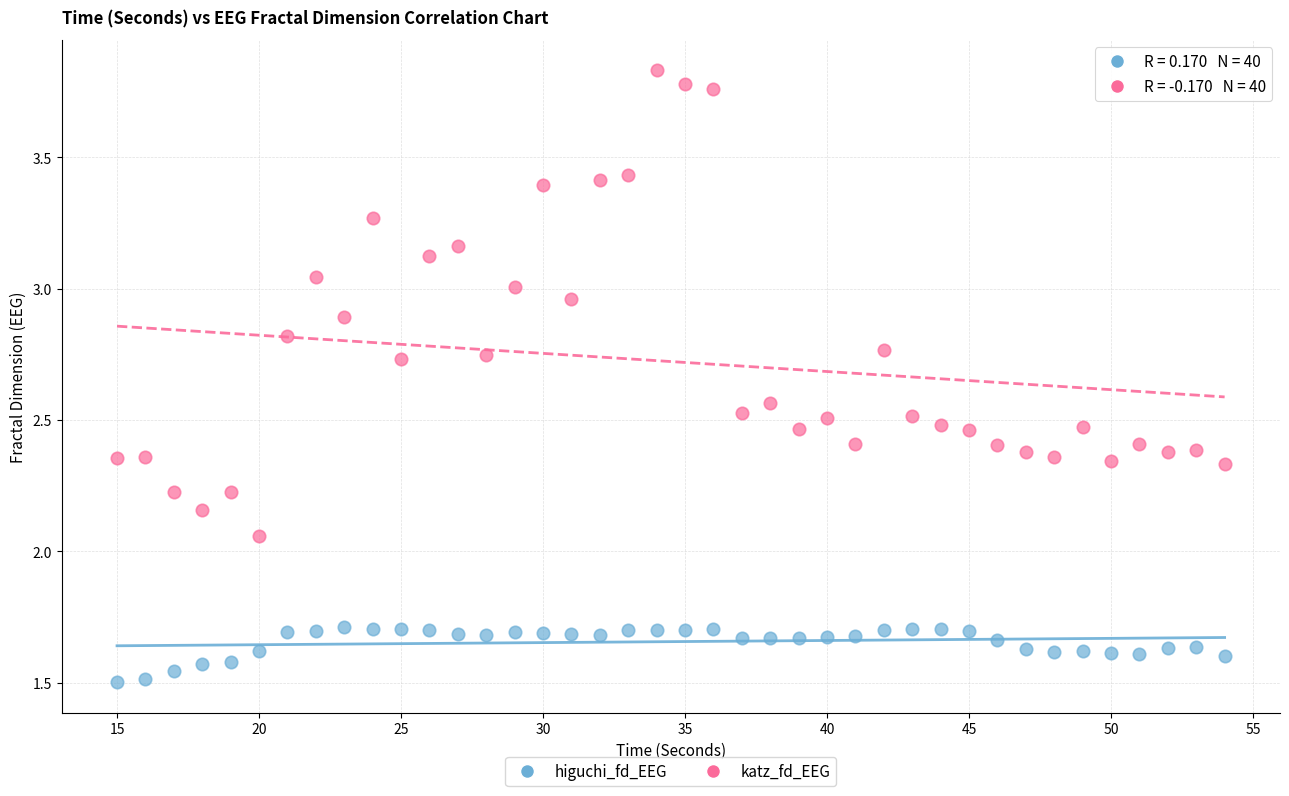

Which series reaches the maximum Y coordinate?

katz_fd_EEG